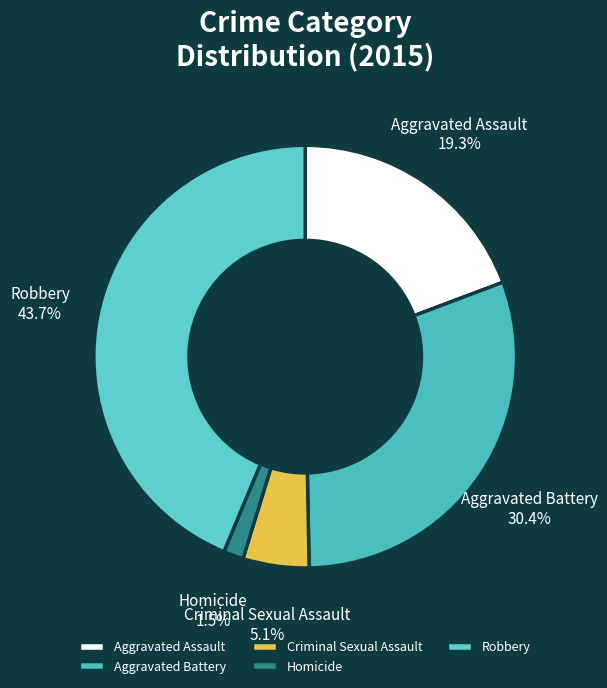

What is the largest slice in the pie chart?

Robbery